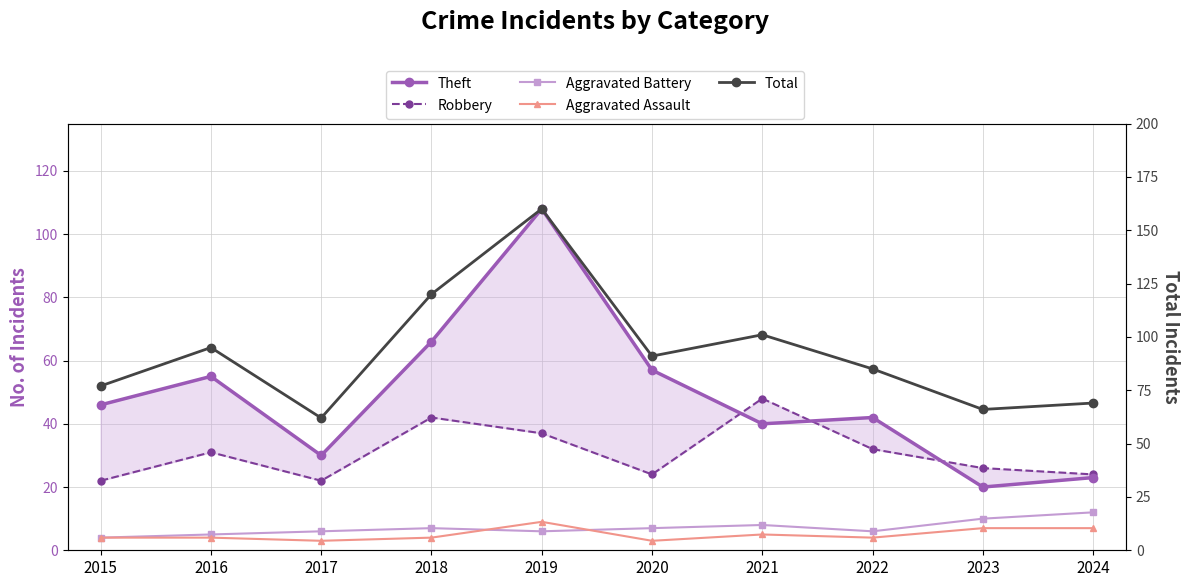

True or false: Total and Aggravated Battery cross at least once.

False